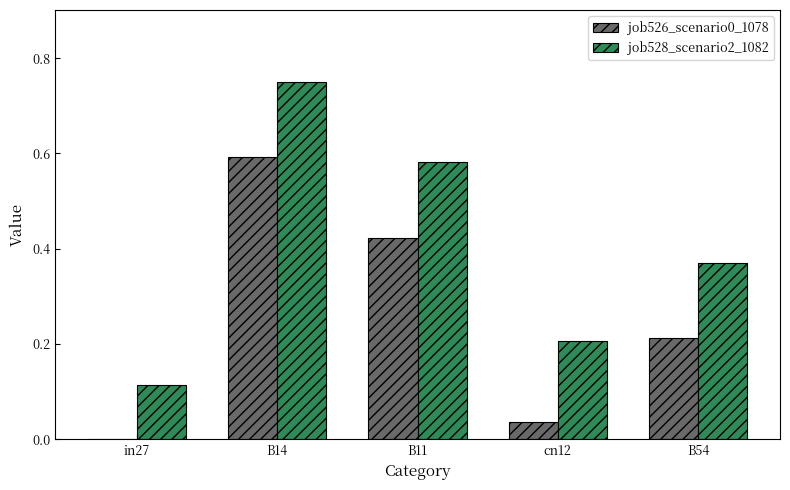

Which series changed the most between in27 and B11?

job528_scenario2_1082